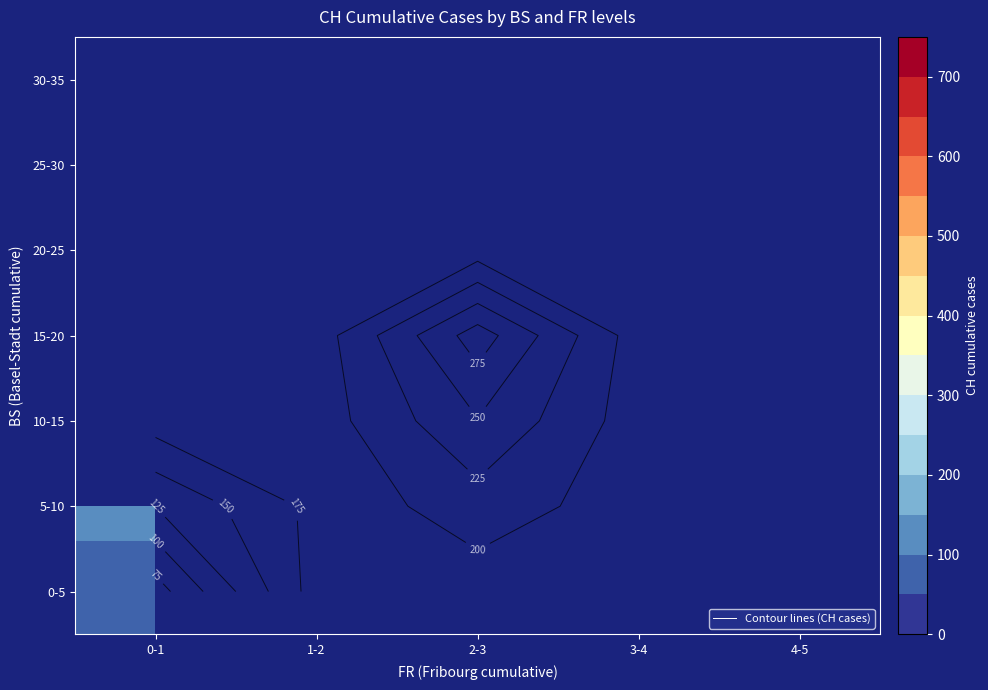

Which category has the highest value across all series?

2-3